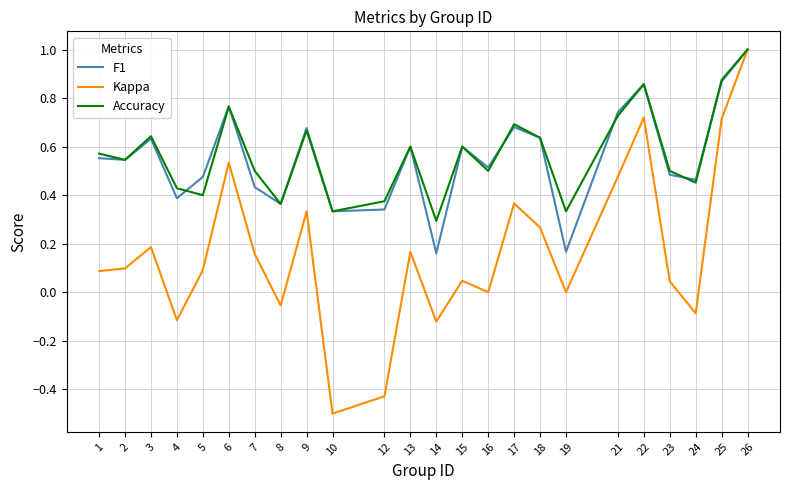

Which label corresponds to the largest value in the chart?

26